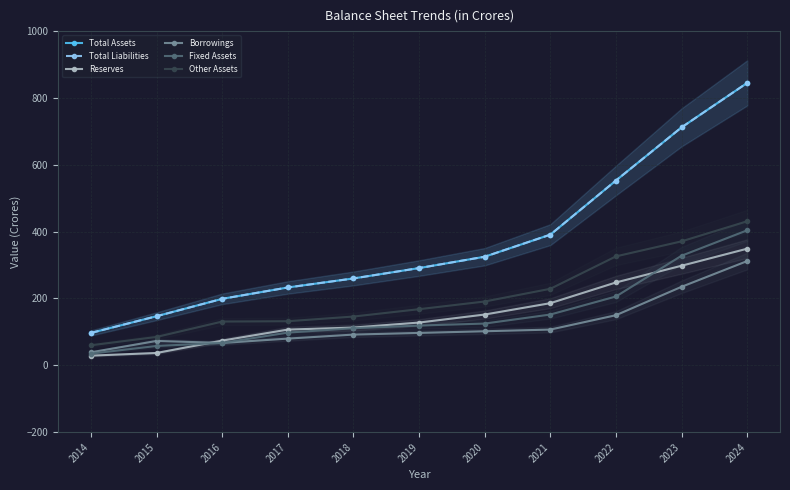

Which category has the highest value across all series?

2024